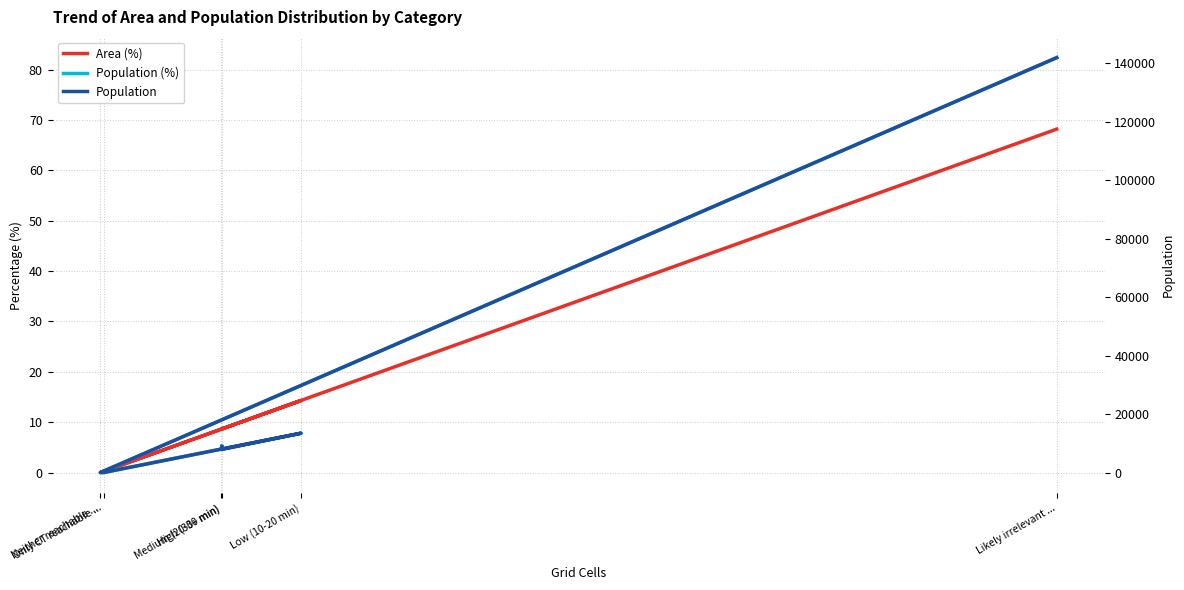

How many series are shown in this chart?

3